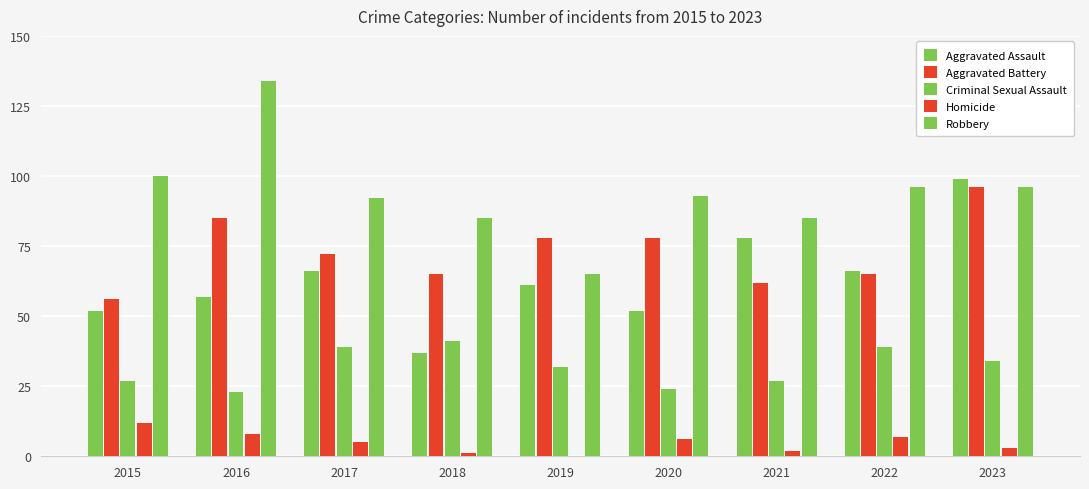

Are the bars horizontal?

No